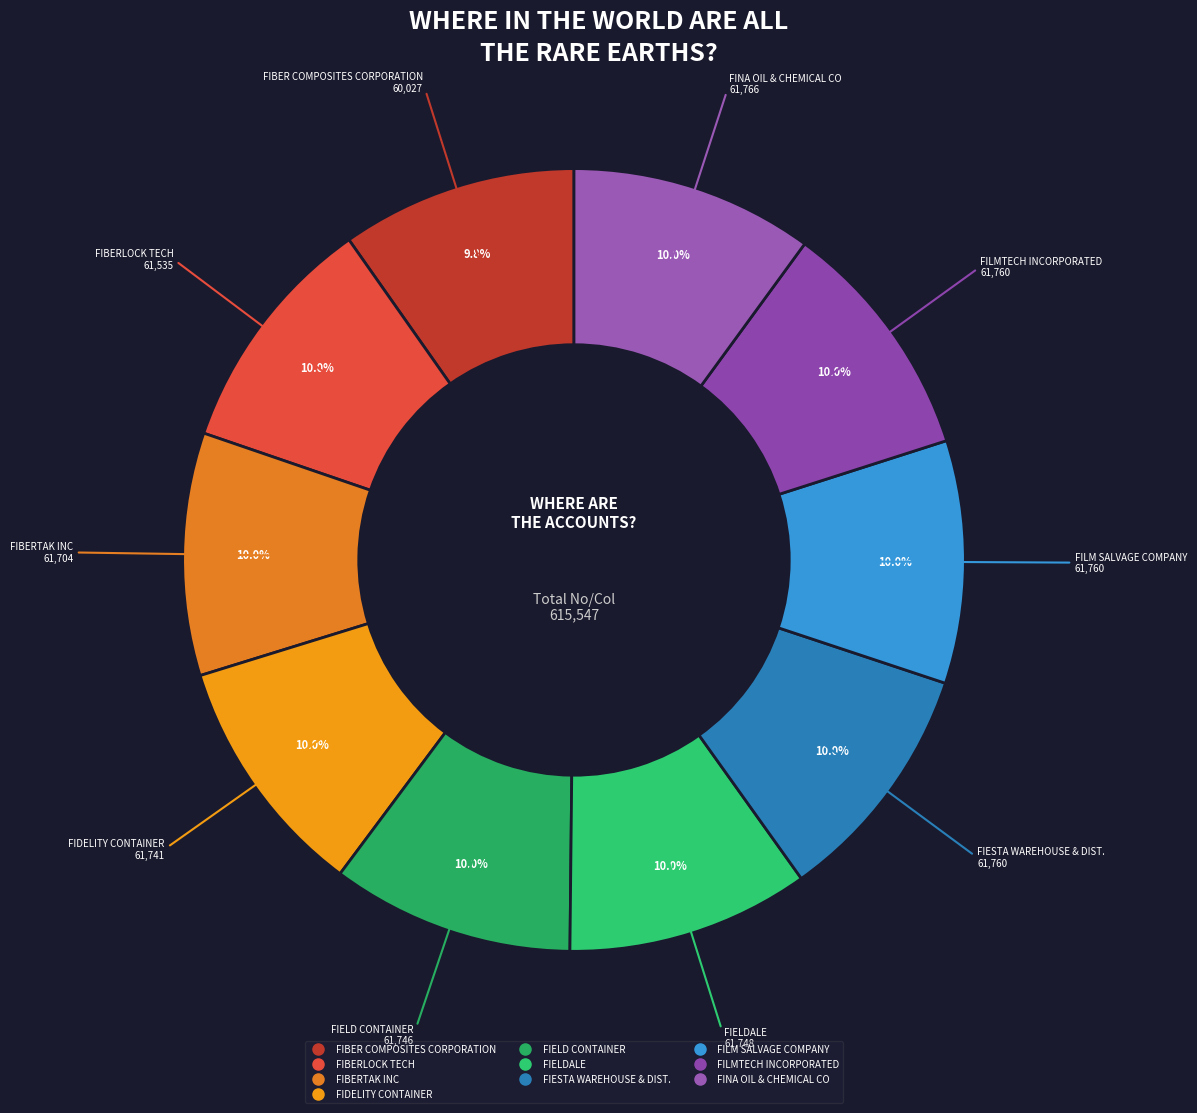

To the nearest percent, what portion does FIBER COMPOSITES CORPORATION represent?

10%